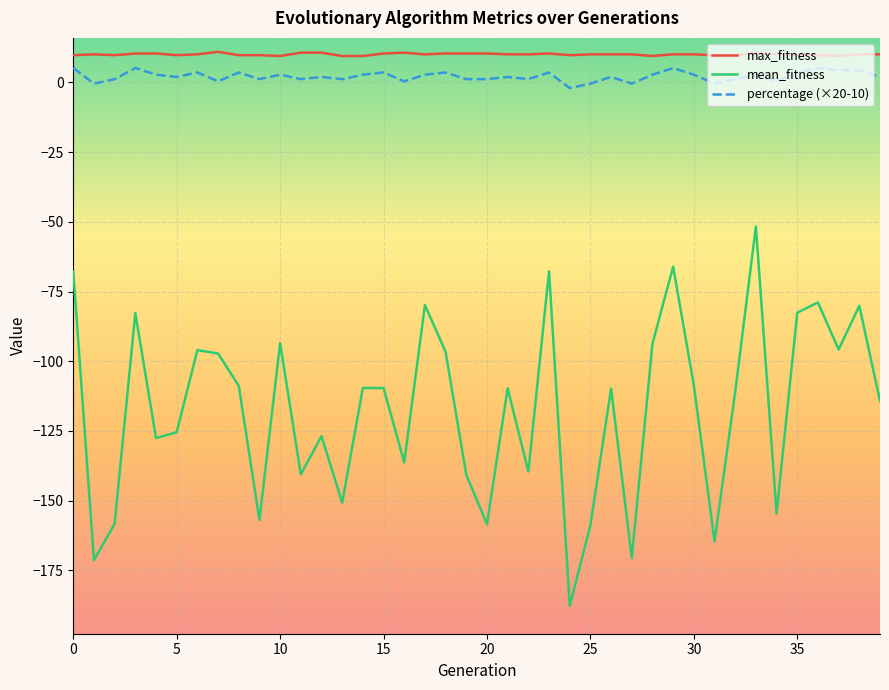

What is the greatest value displayed?

11.0